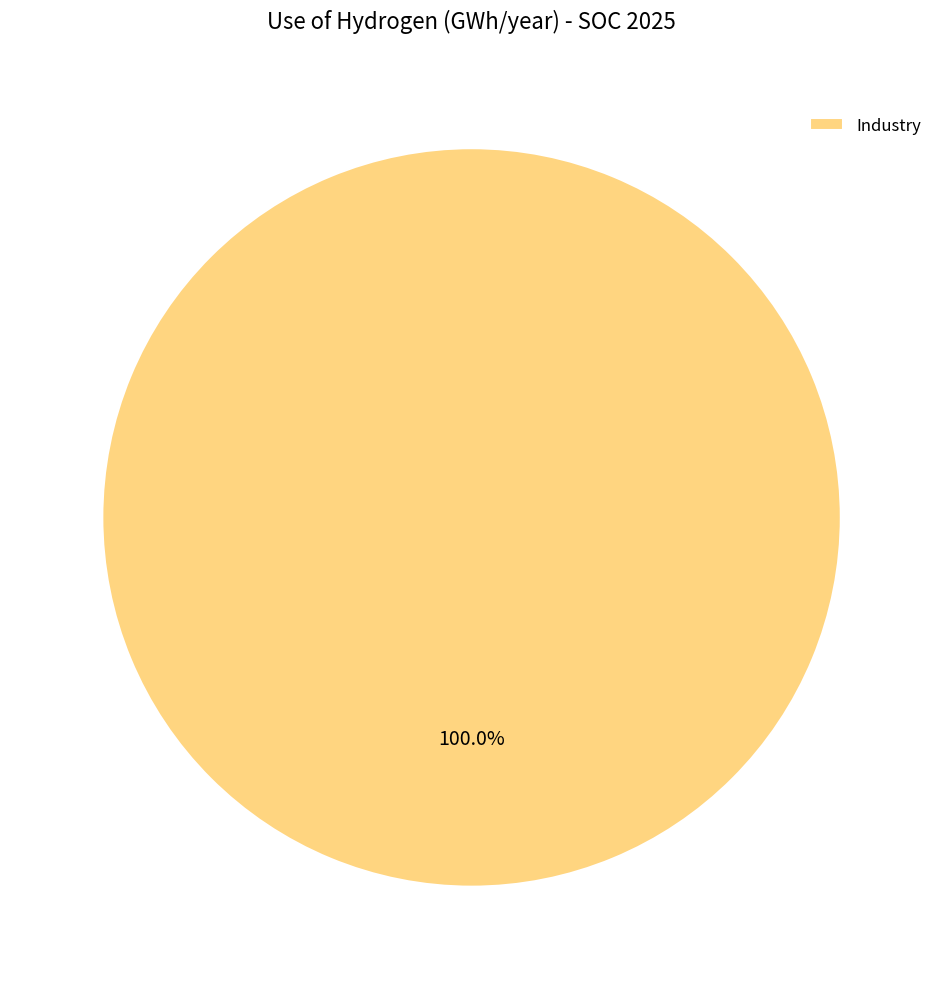

Which category accounts for the majority?

Industry